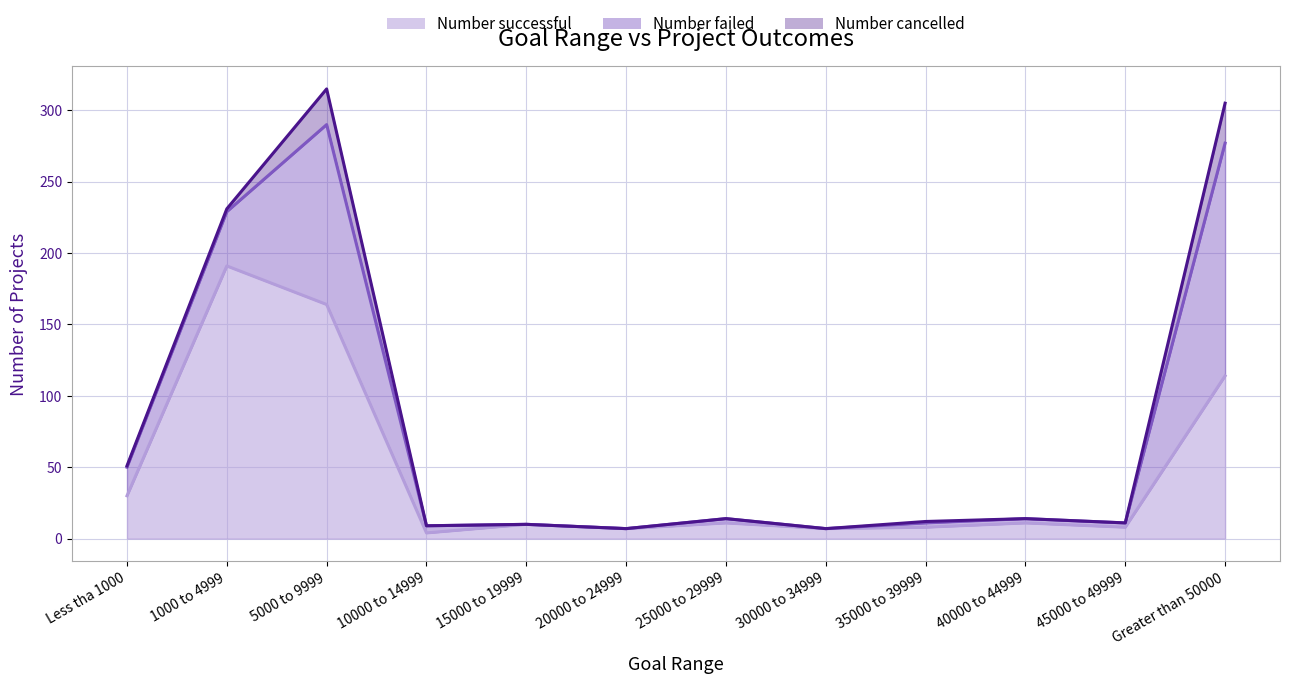

Reading right to left, extract all data points from this chart.

Number successful: 114	8	11	8	7	11	7	10	4	164	191	30
Number failed: 163	3	3	3	0	3	0	0	5	126	38	20
Number cancelled: 28	0	0	1	0	0	0	0	0	25	2	1